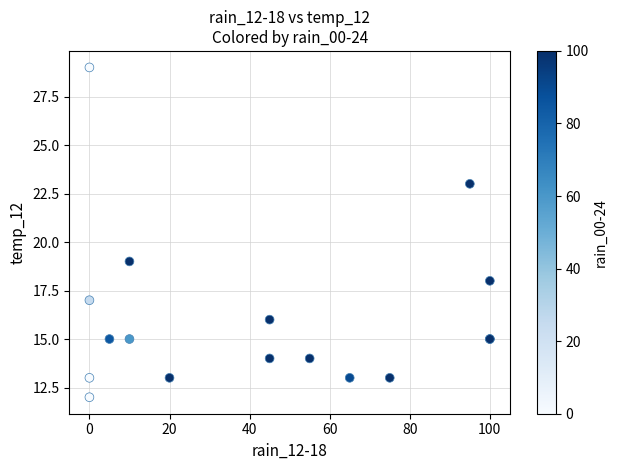

What Y value in the scatter plot is closest to 20?

19